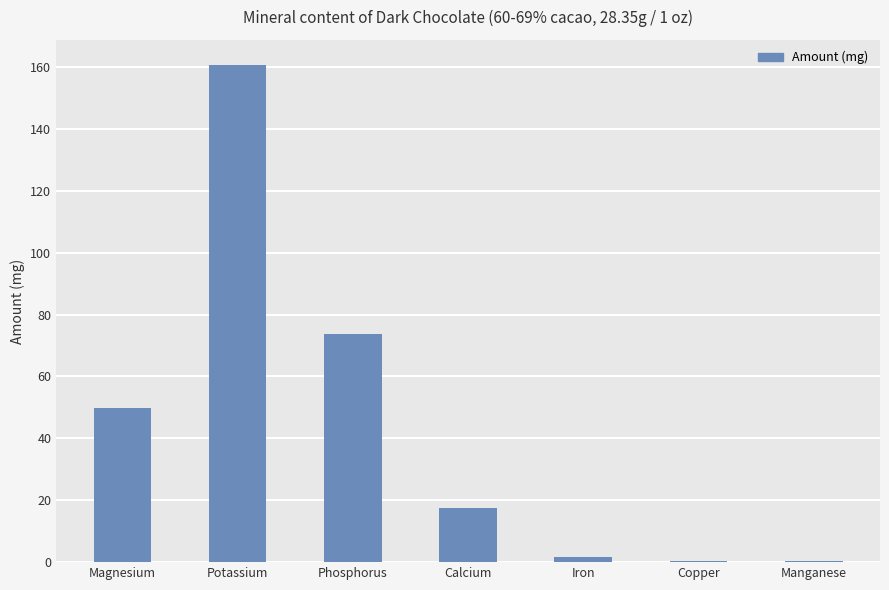

The chart shows a value of 160.7 at Potassium. True or false?

True